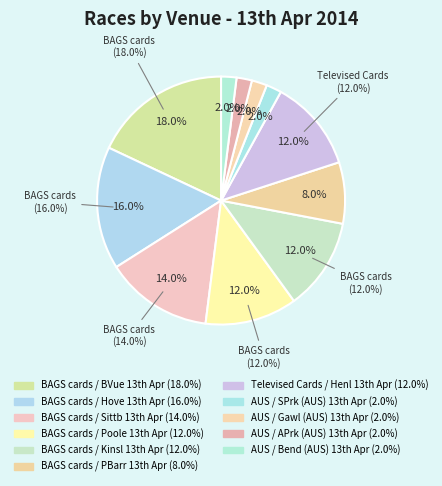

To the nearest percent, what is the difference between the largest and smallest slice percentages?

16%